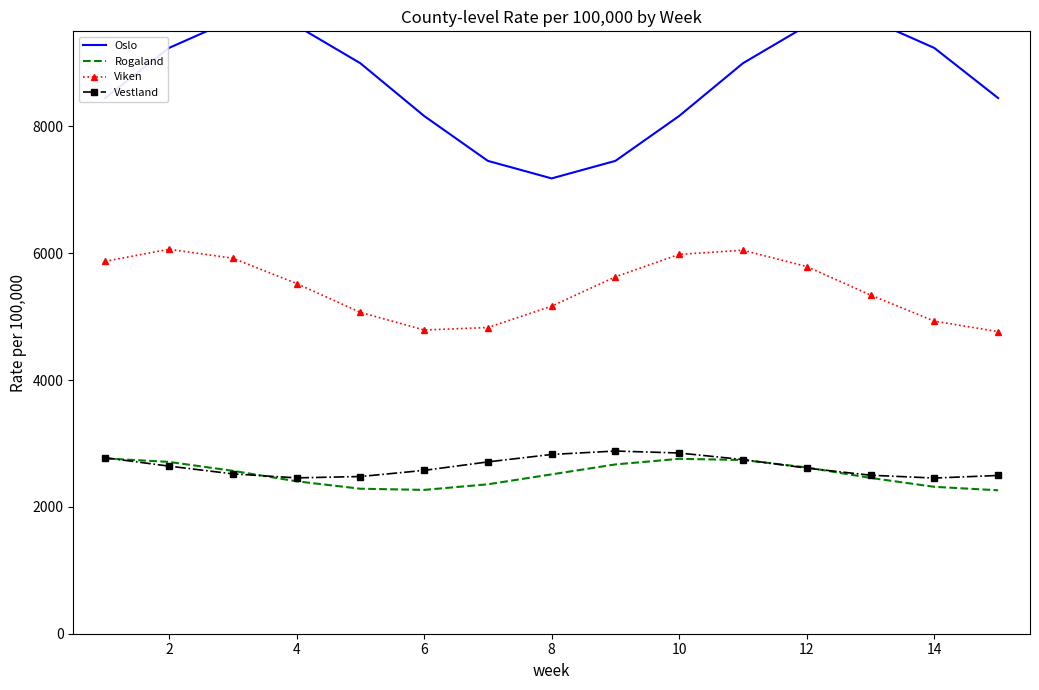

What is the highest value of the Viken series?

6062.8